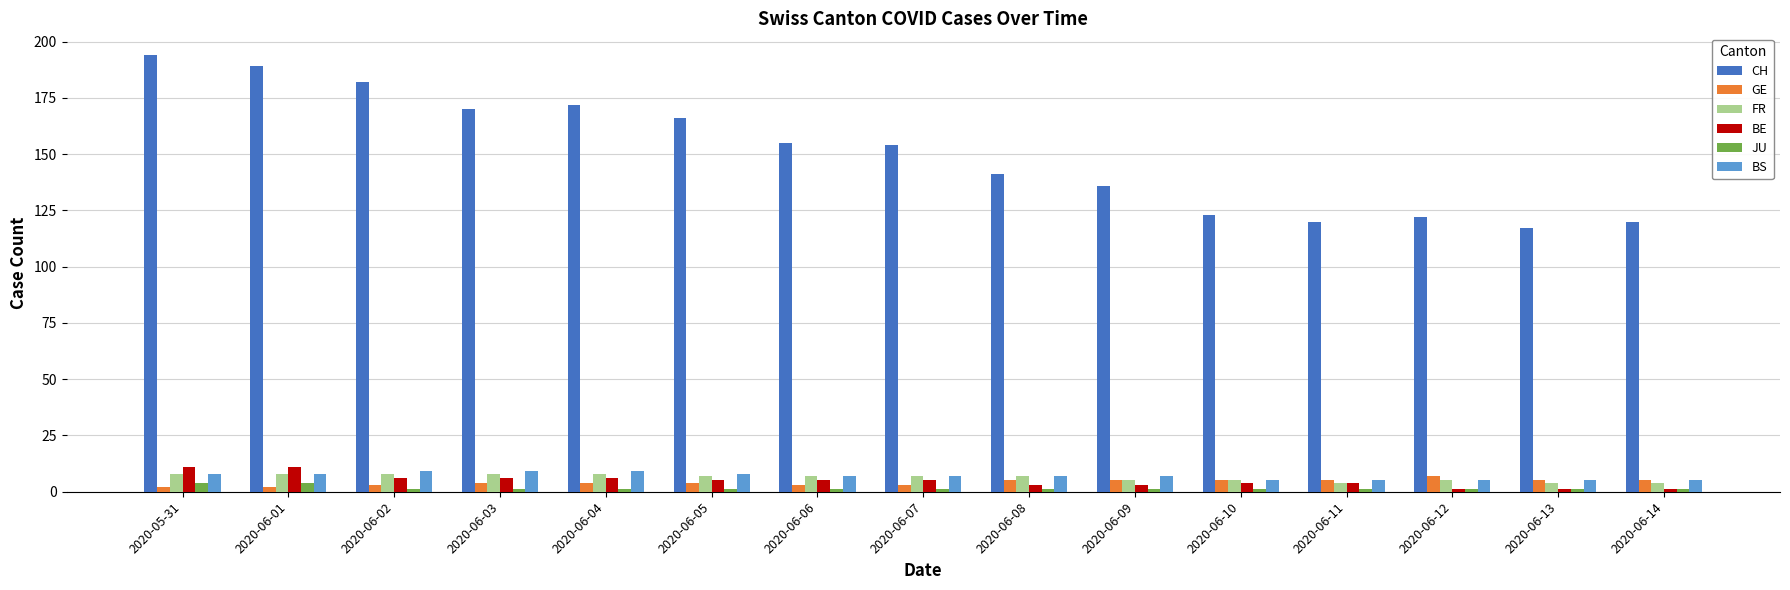

How many bars are there in each group?

6